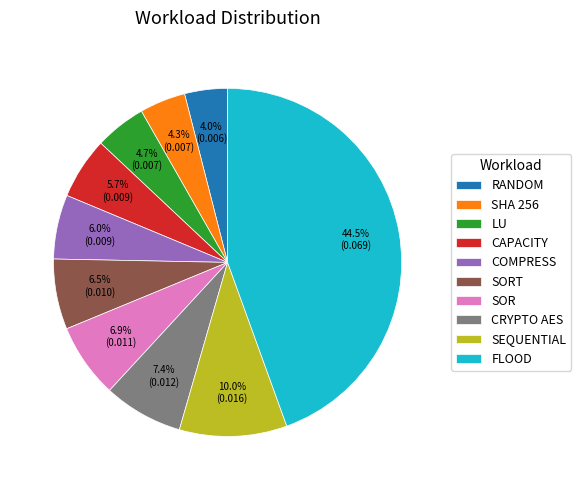

What portion of the pie excludes CAPACITY?

94.3%